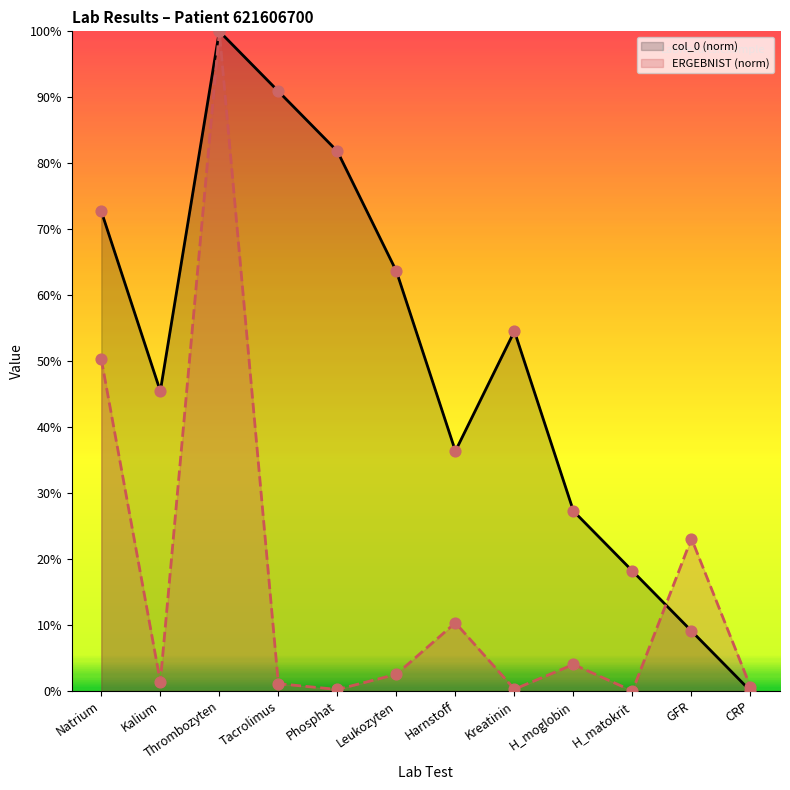

At which category is the sum across all series the highest?

Thrombozyten